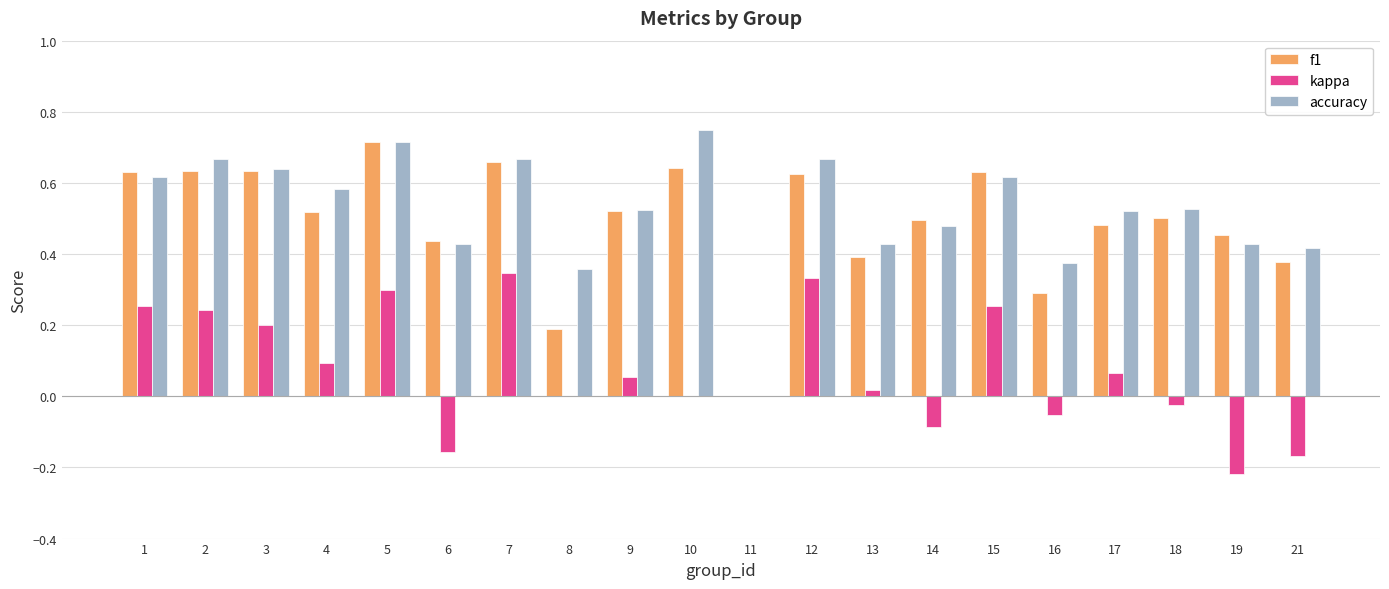

How many groups of bars are there?

20